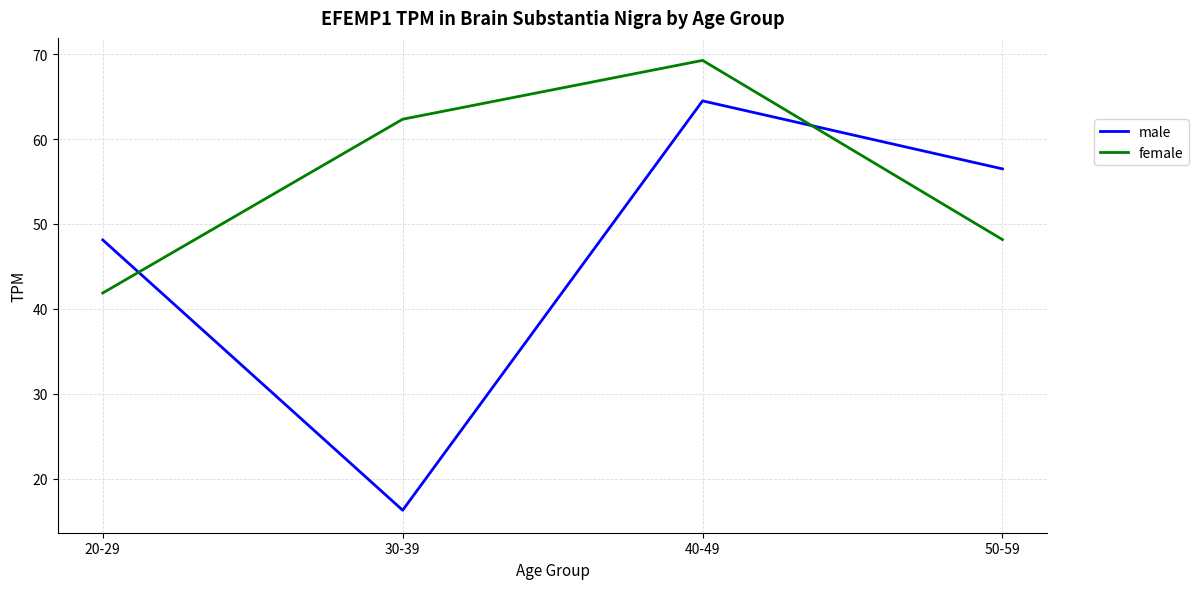

What is the greatest value displayed?

69.3